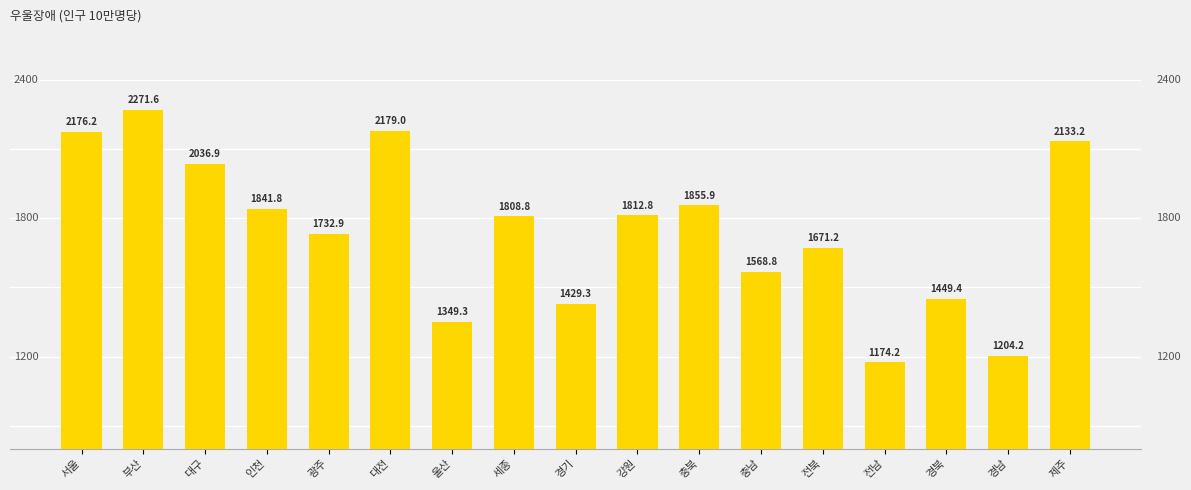

What is the sum of all values?

29695.5